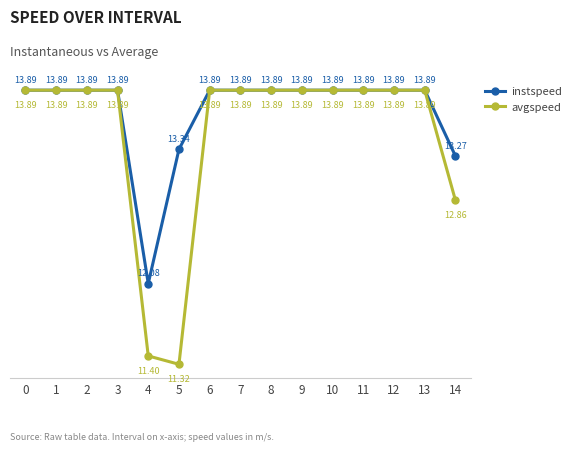

True or false: avgspeed has a value of 13.9 at 0.

True